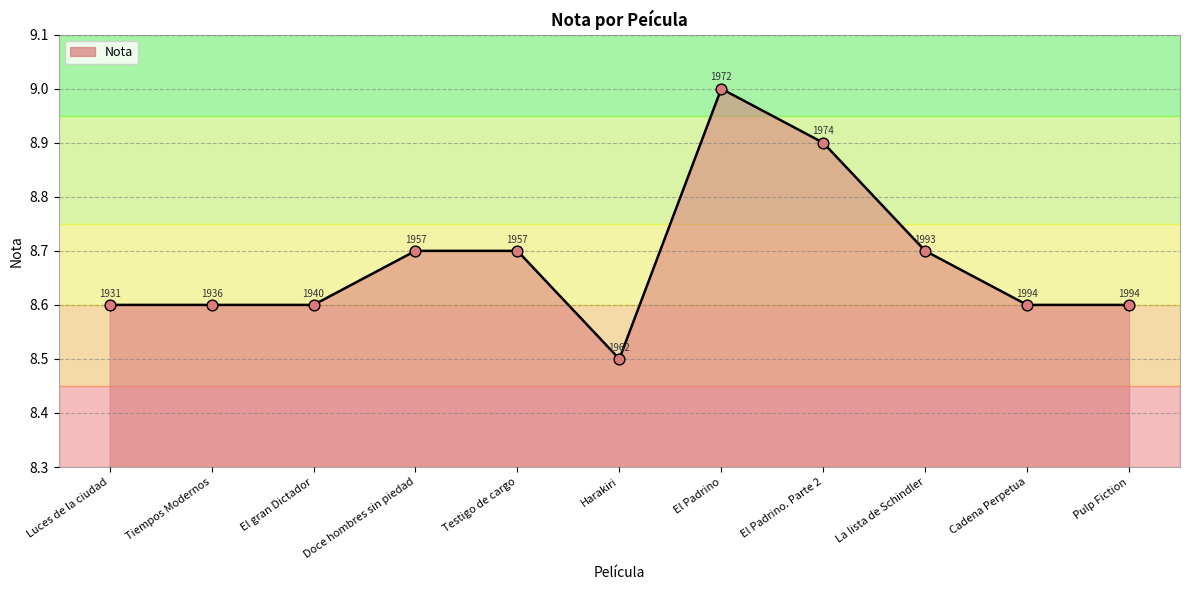

What is the ratio of the value at Doce hombres sin piedad to the value at El Padrino?

1.0